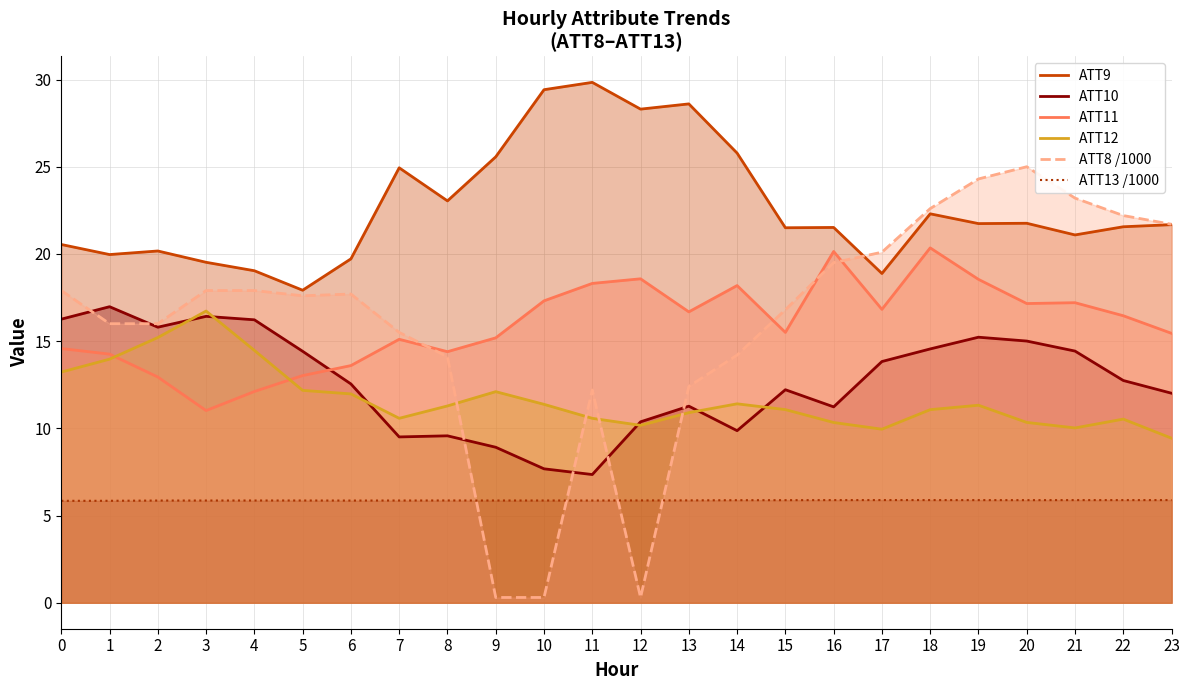

Which series changed the most between 9 and 21?

ATT8 /1000